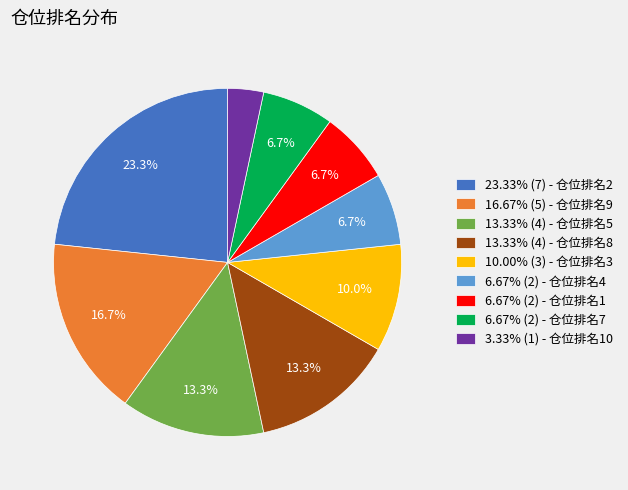

How much of the chart is everything except 13.33% (4) - 仓位排名5?

86.7%